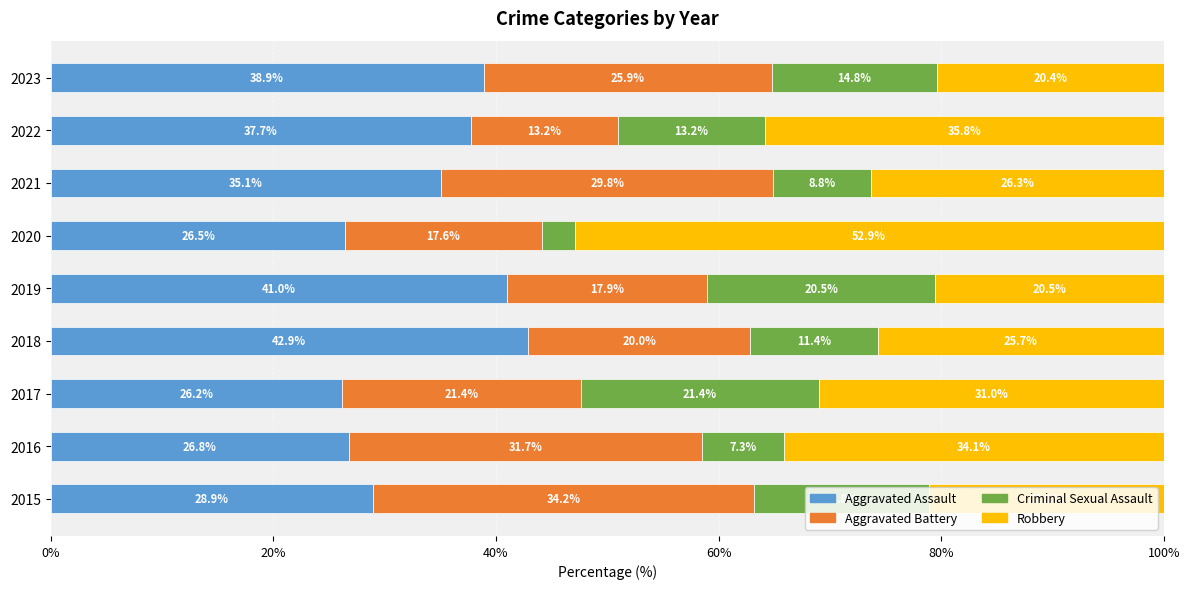

What is the highest value of the Aggravated Assault series?

42.9